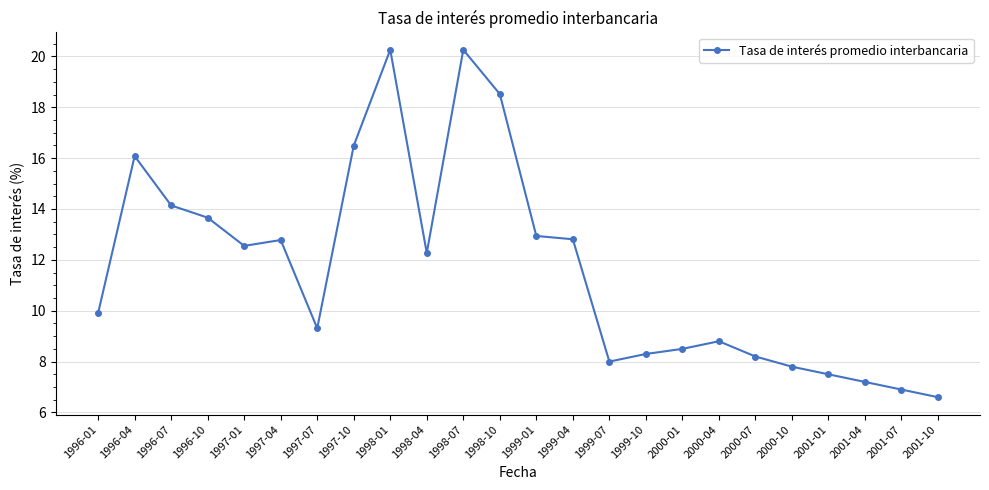

What is the greatest value displayed?

20.3